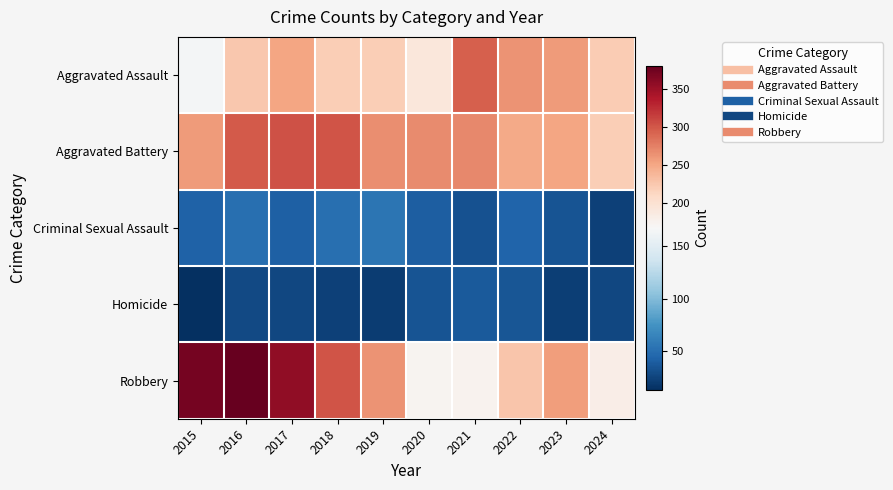

Between 2017 and 2019, which series saw the biggest shift?

Robbery